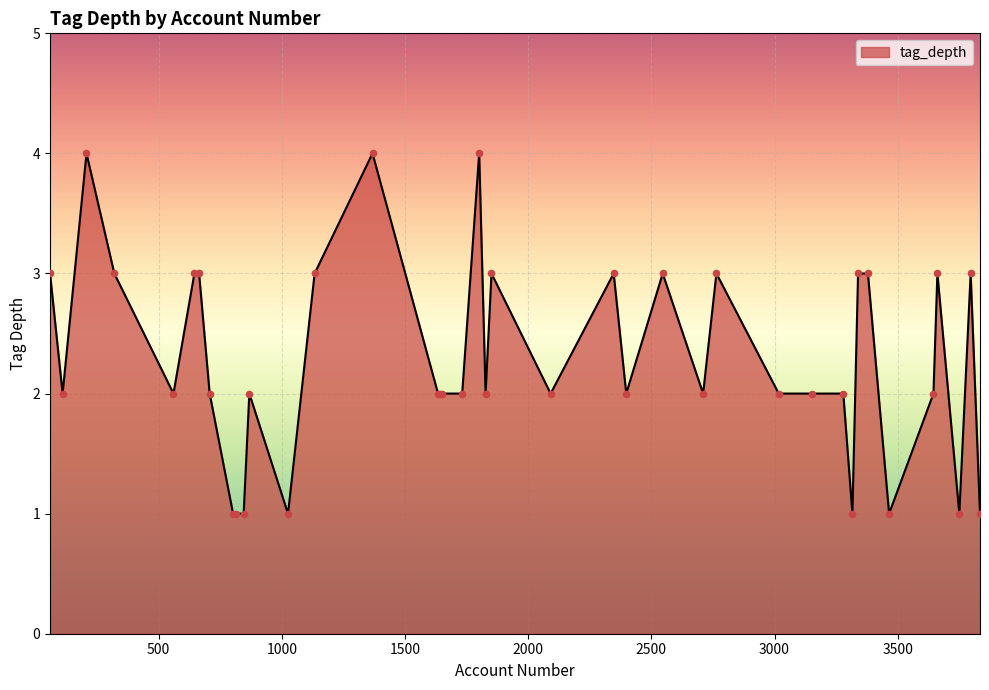

What is the maximum value shown in the chart?

4